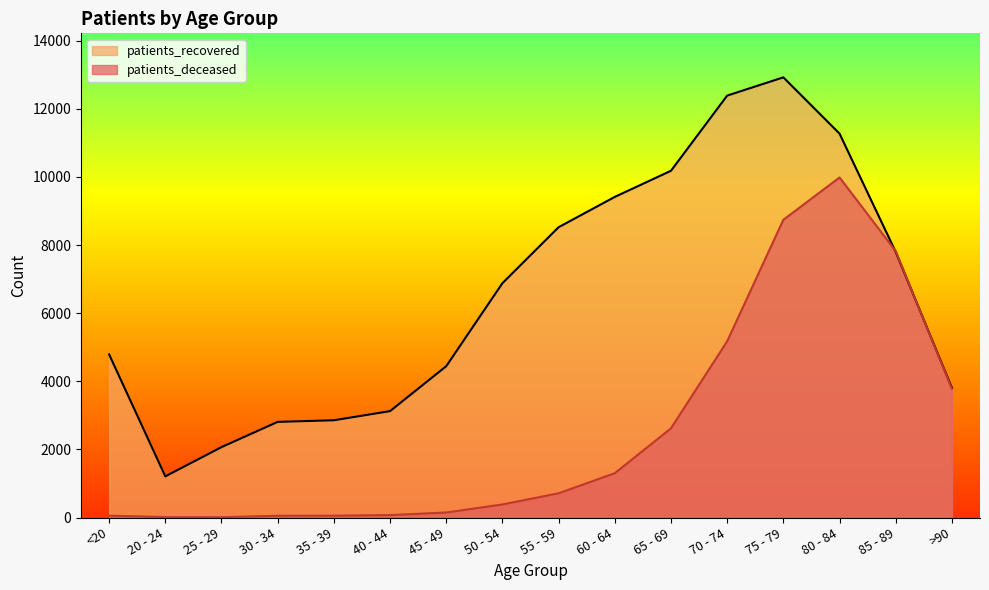

What position from the right is 20 - 24?

15